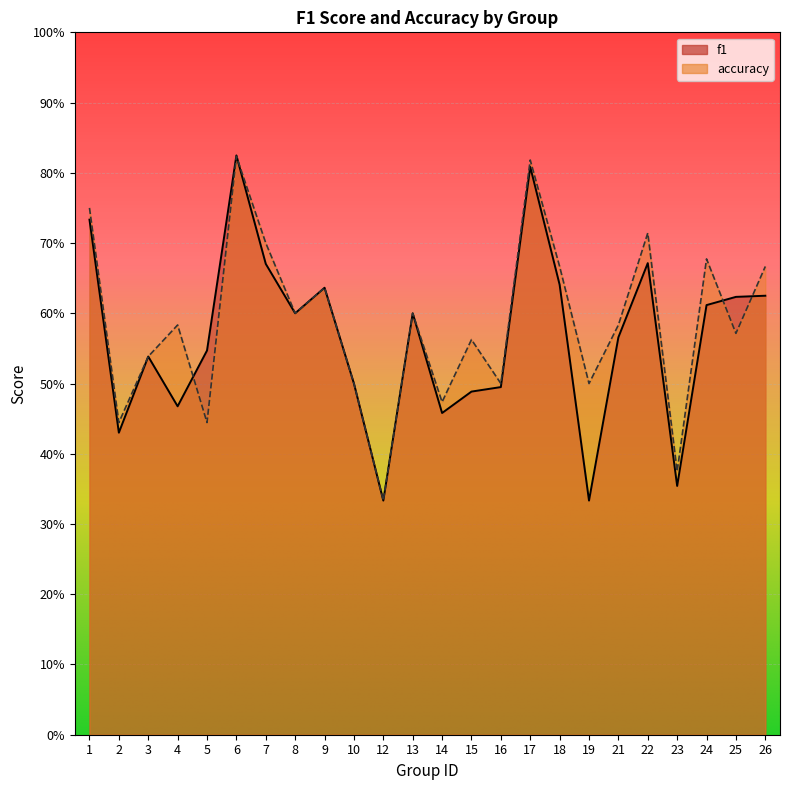

What is the sum of all accuracy values?

14.1